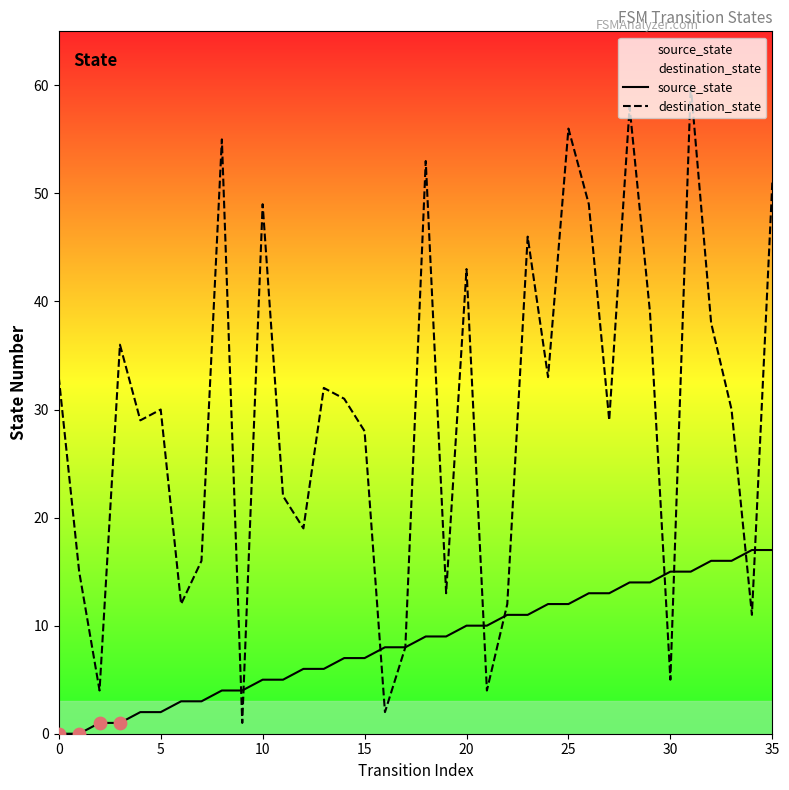

At which category is the sum across all series the highest?

31